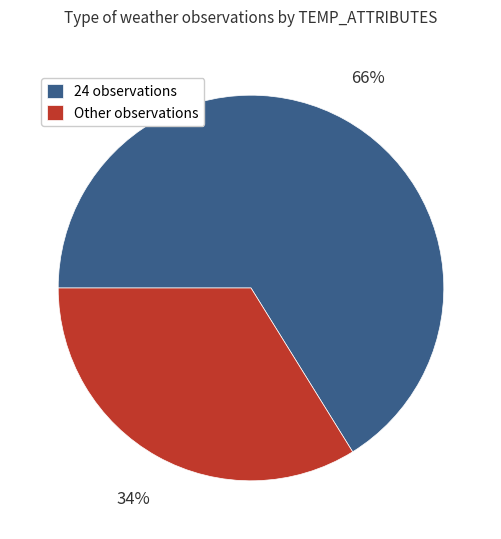

How many slices are in this pie chart?

2